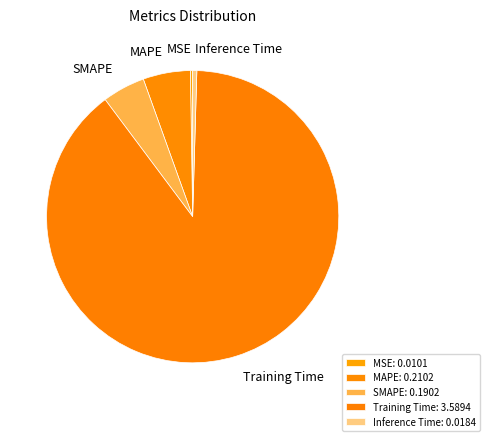

How much of the chart is everything except SMAPE?

95.3%